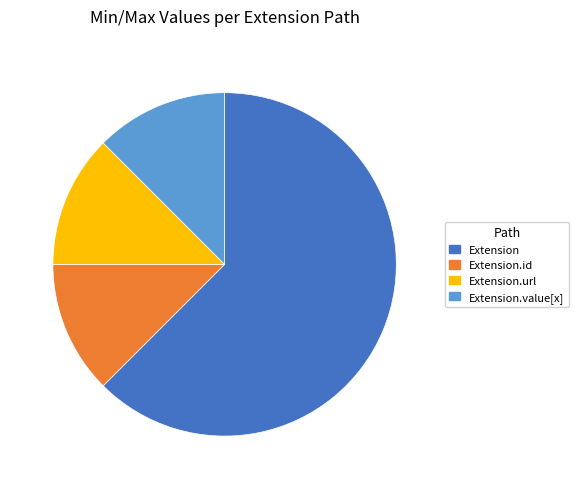

True or false: Extension.value[x] accounts for 1% of the total.

False